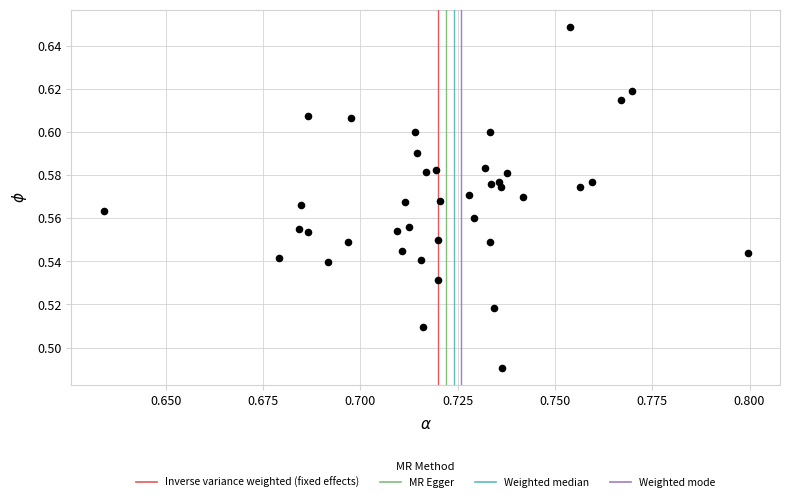

How many data points are displayed?

40